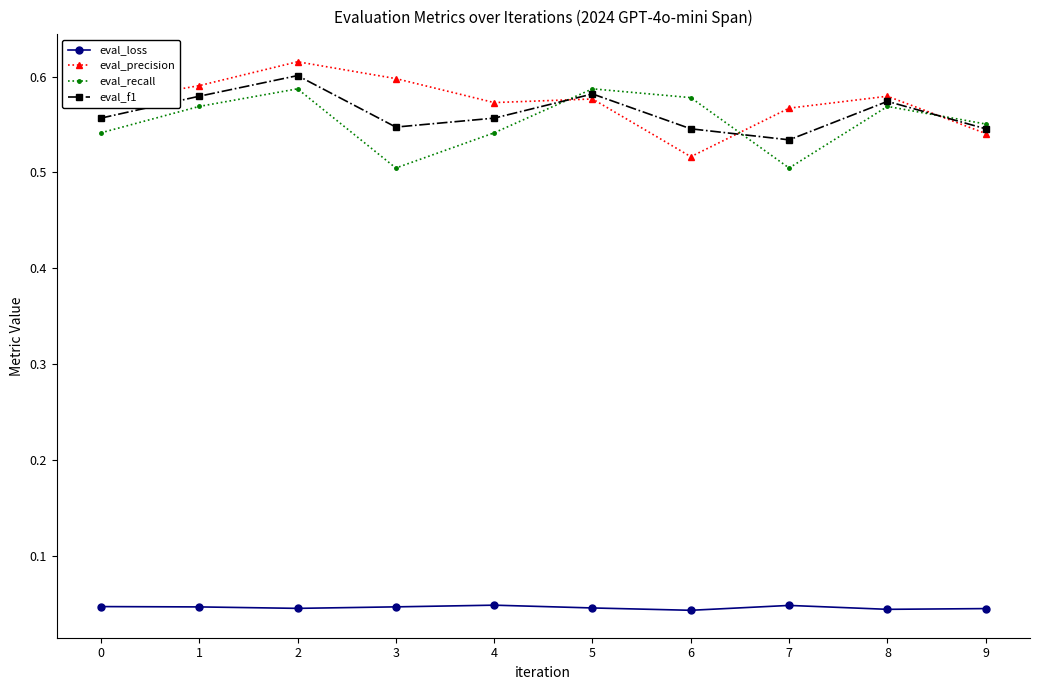

The eval_precision series shows 0.1 at 2. True or false?

False